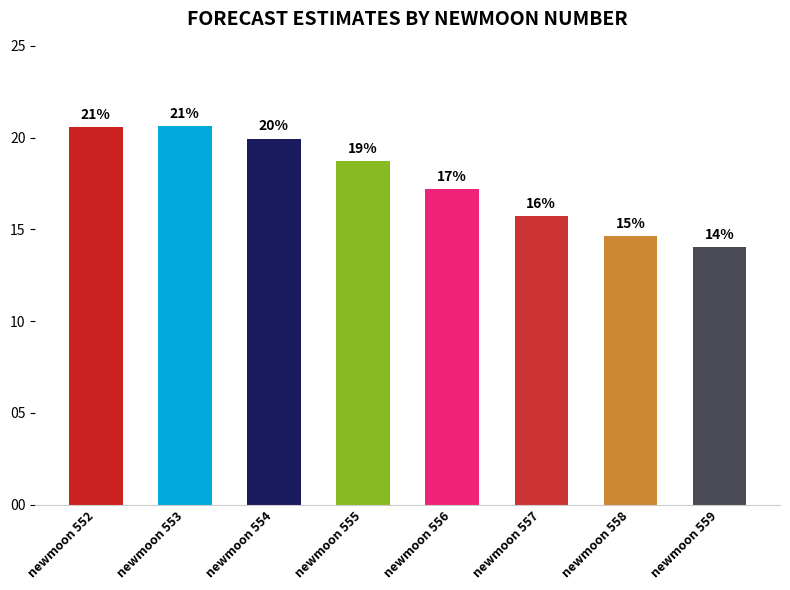

The value at newmoon 559 is 5.4. True or false?

False